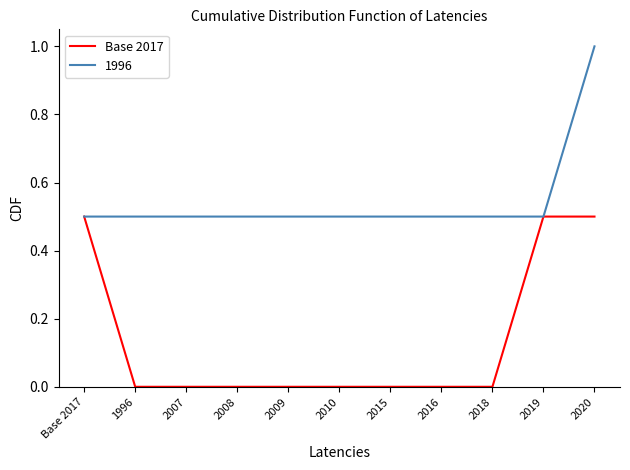

How many series are shown in this chart?

2